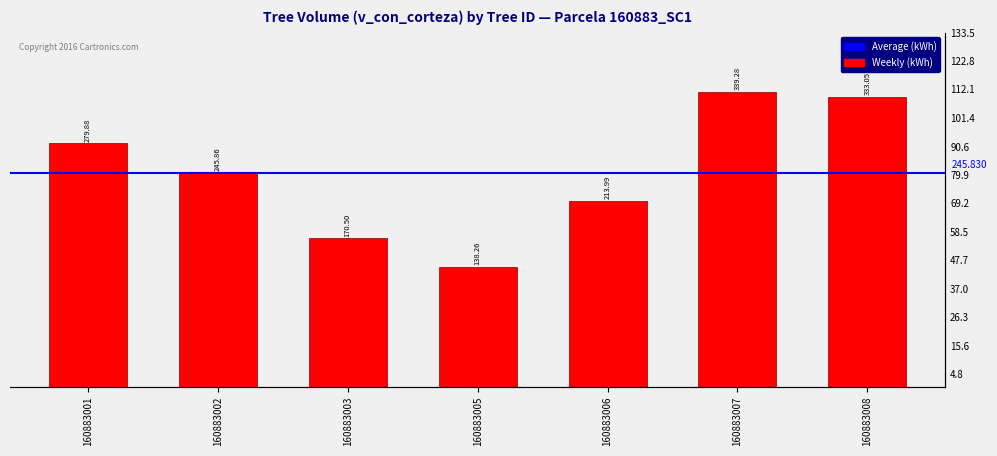

Are the bars grouped side by side (vs. stacked)?

No